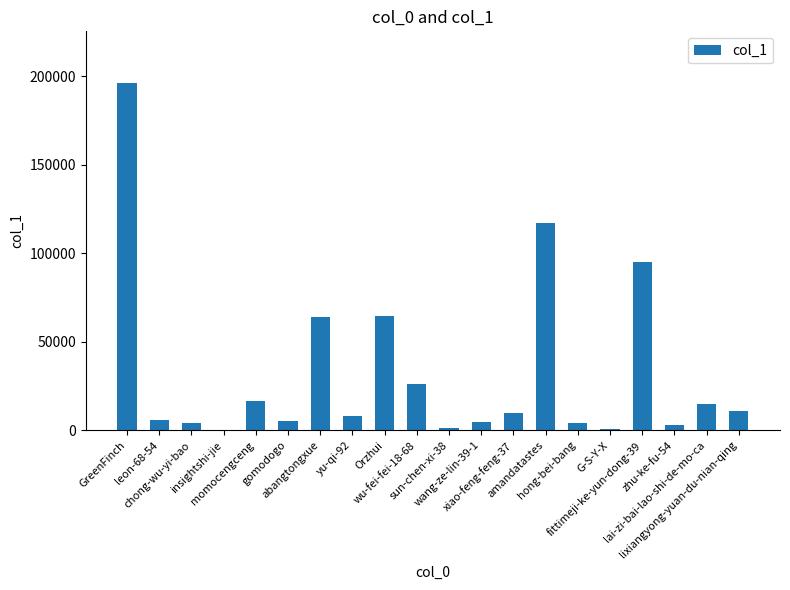

What is the sum of all values?

653355